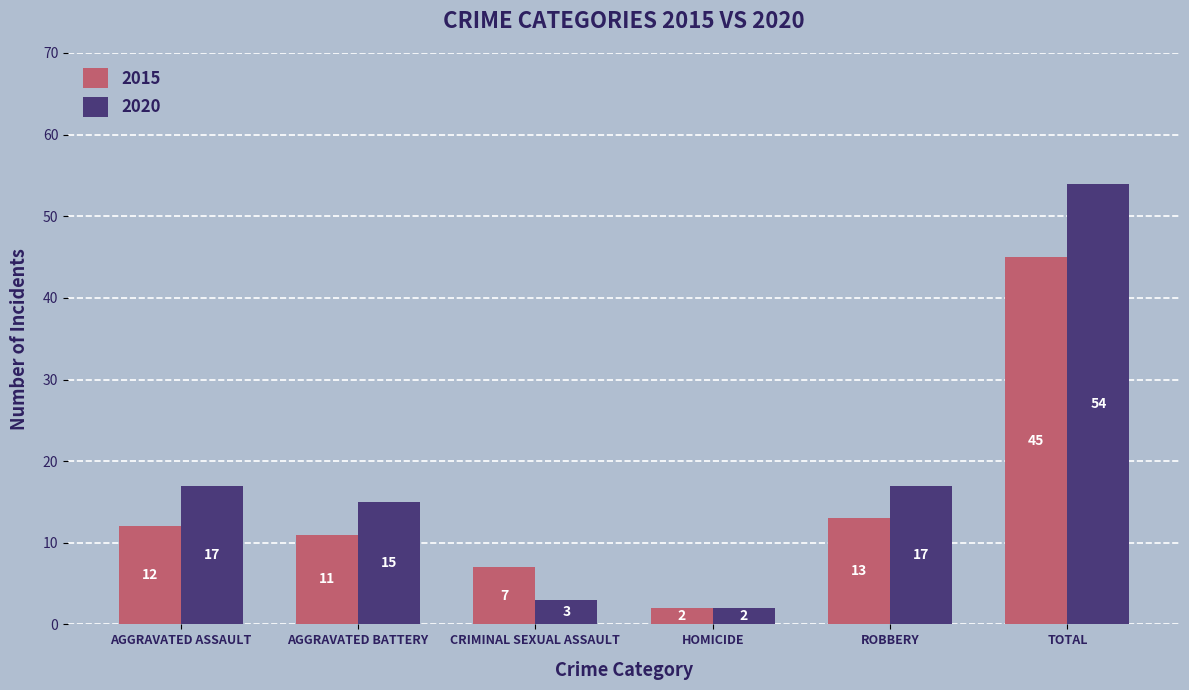

List the series in order of their peak value, highest first.

2020, 2015